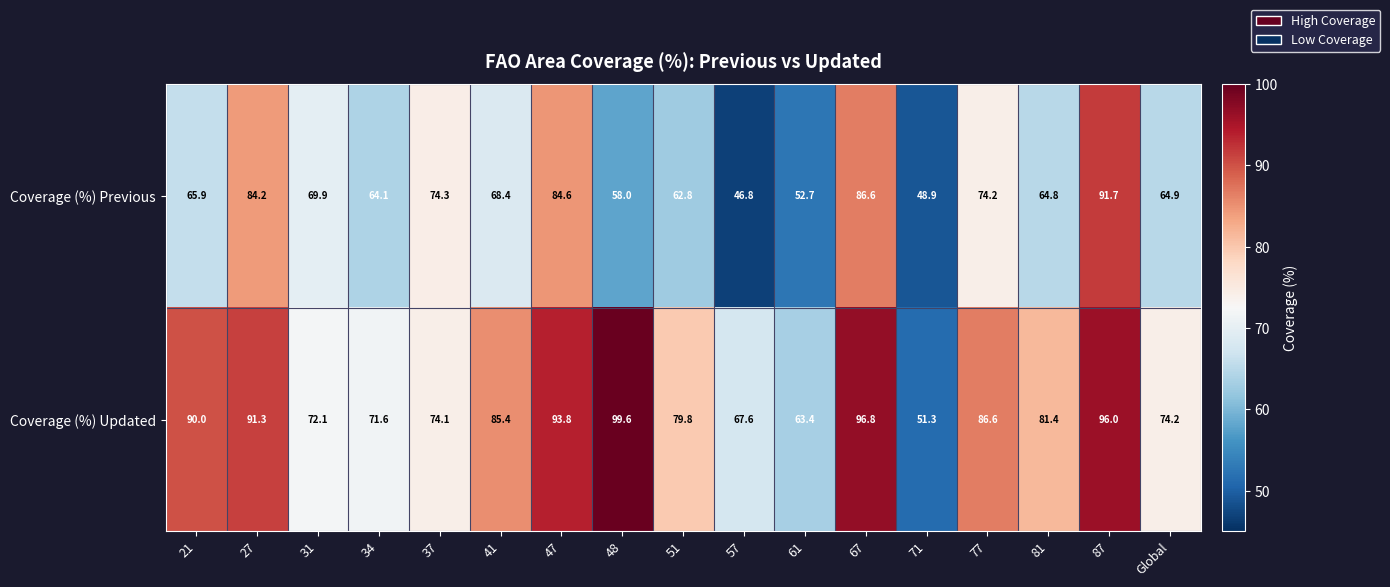

What is the average value of the Coverage (%) Previous series?

68.4